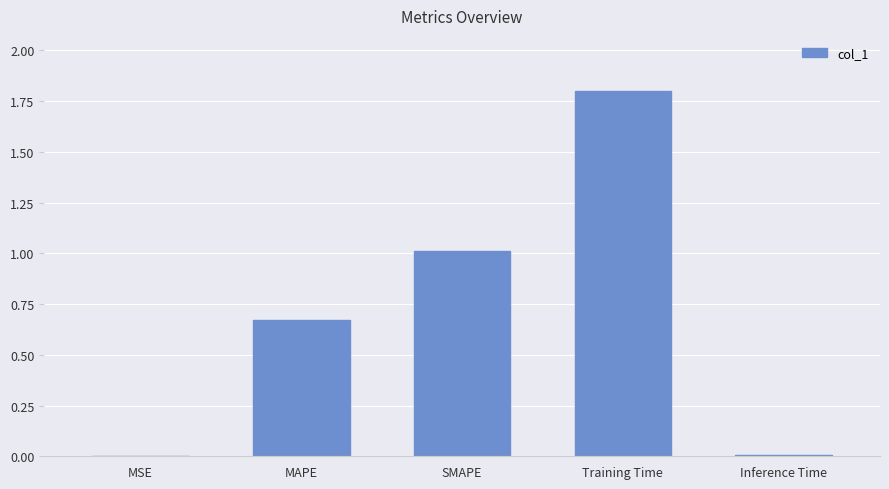

How many distinct data groups are displayed?

1